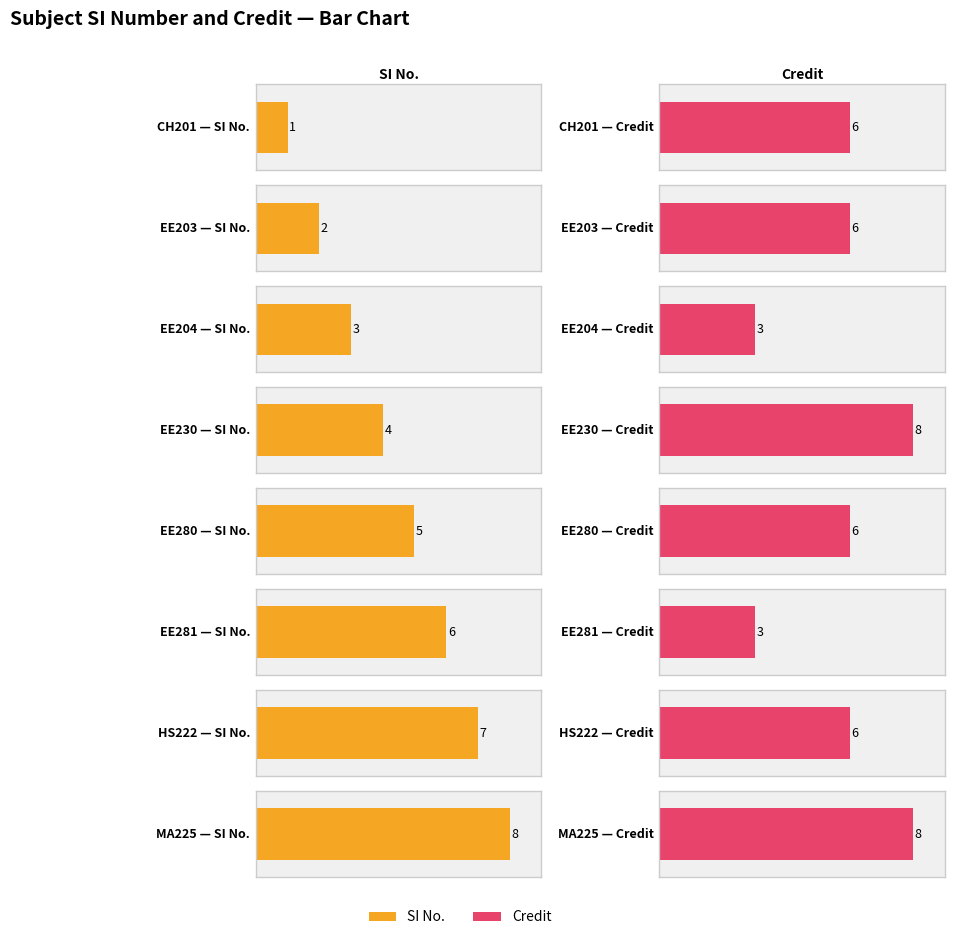

Rank the series by their average value, from lowest to highest.

SI No., Credit